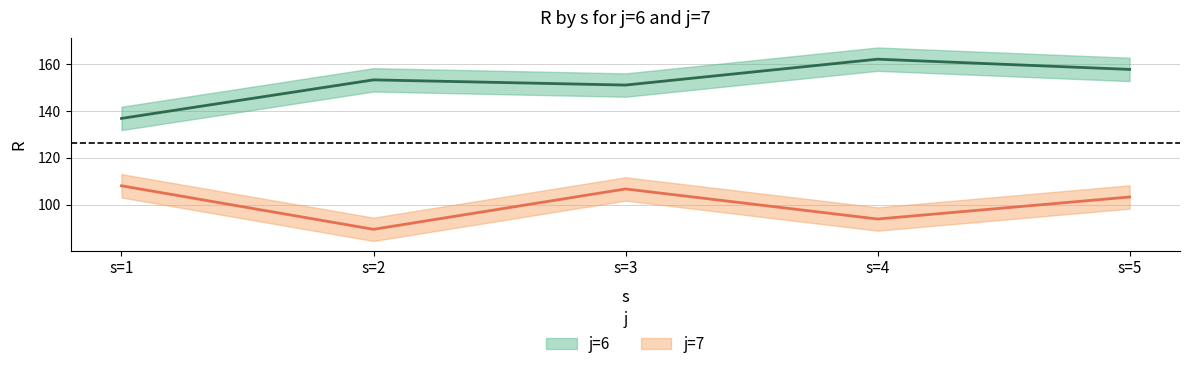

At which category is the sum across all series the highest?

s=5